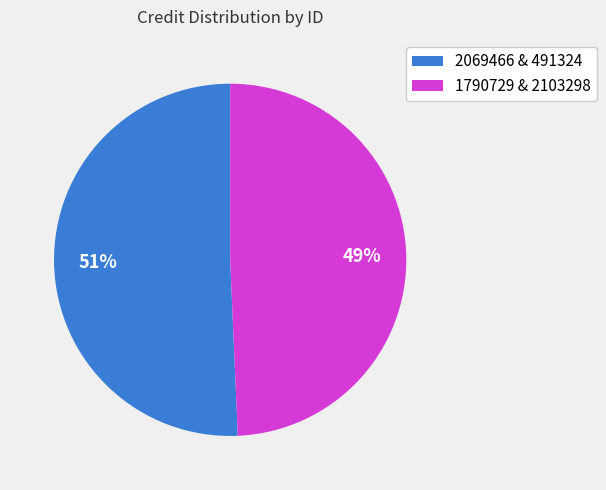

Does 2069466 & 491324 account for over 50% of the chart?

Yes